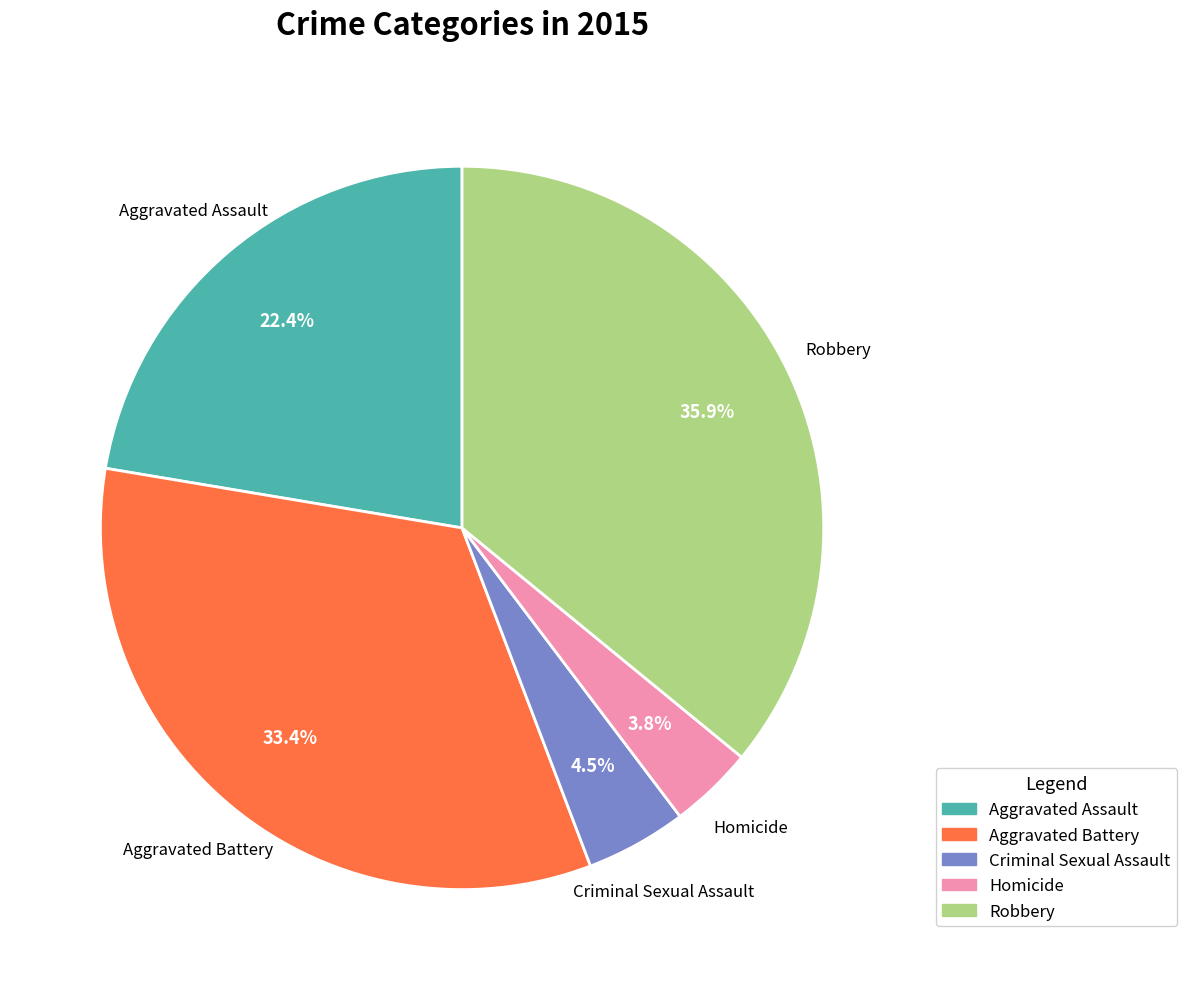

To the nearest percent, what percentage of the pie is Aggravated Assault?

22%